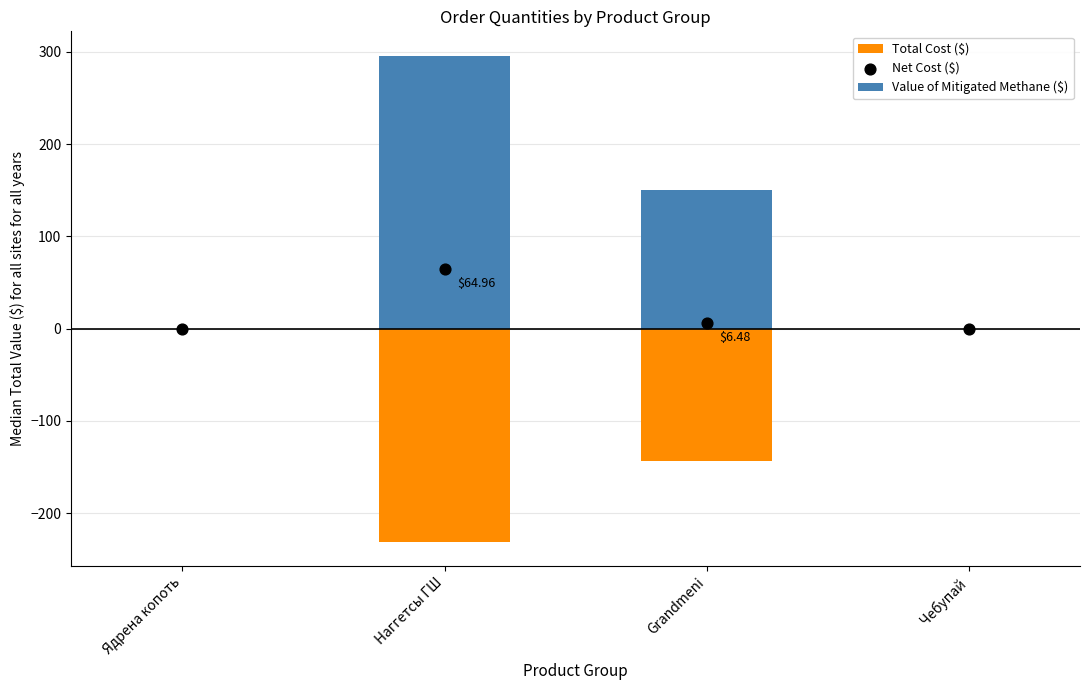

What are all the series names shown in the legend?

Value of Mitigated Methane ($), Total Cost ($), Net Cost ($)